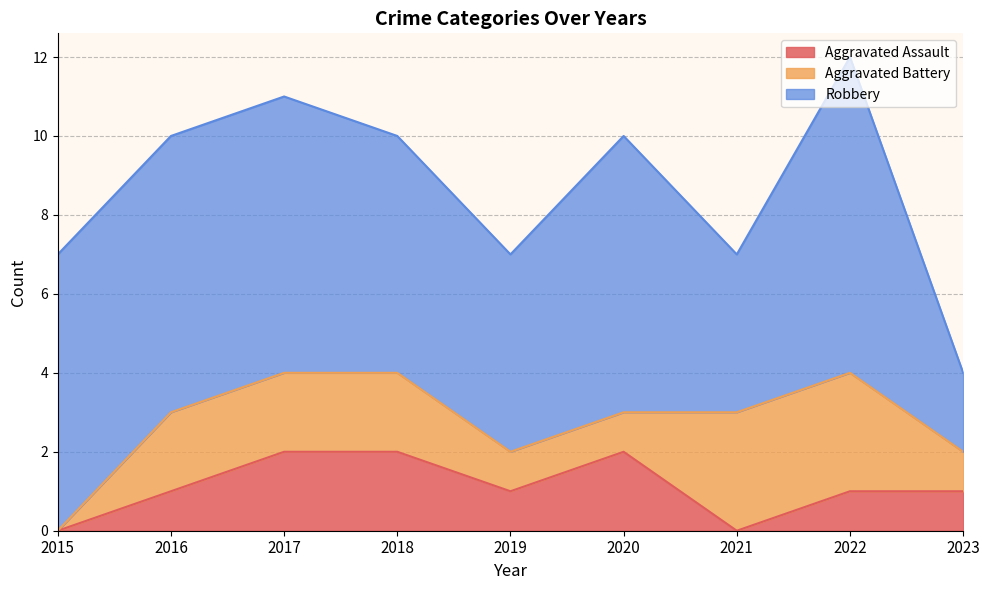

At how many categories does at least one series exceed 6?

5